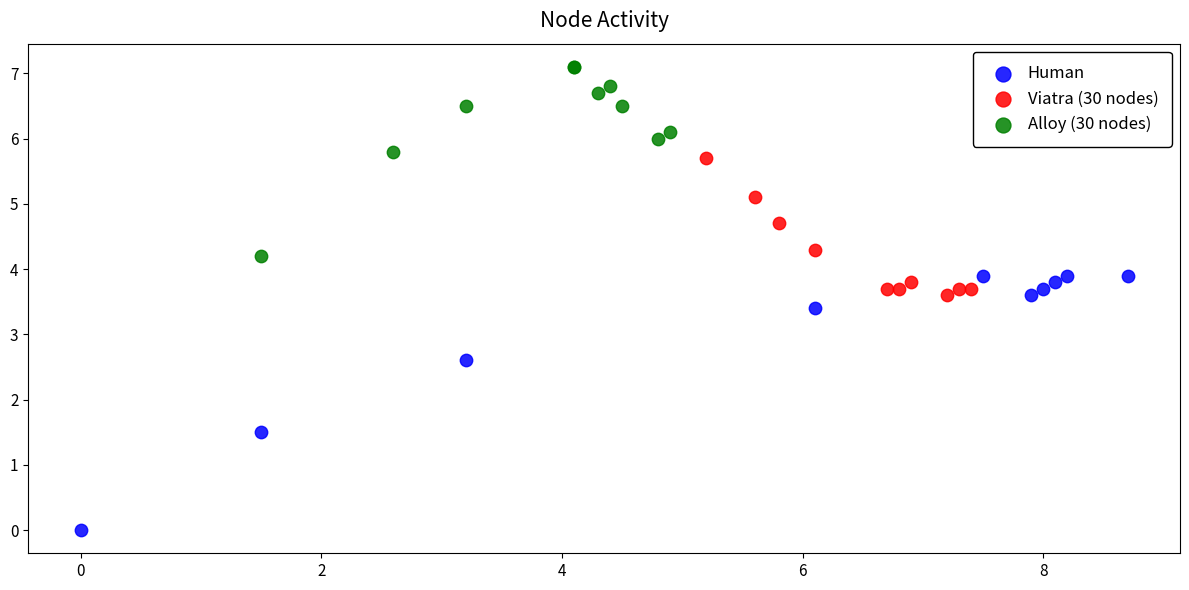

What are all the series names shown in the legend?

Human, Viatra (30 nodes), Alloy (30 nodes)